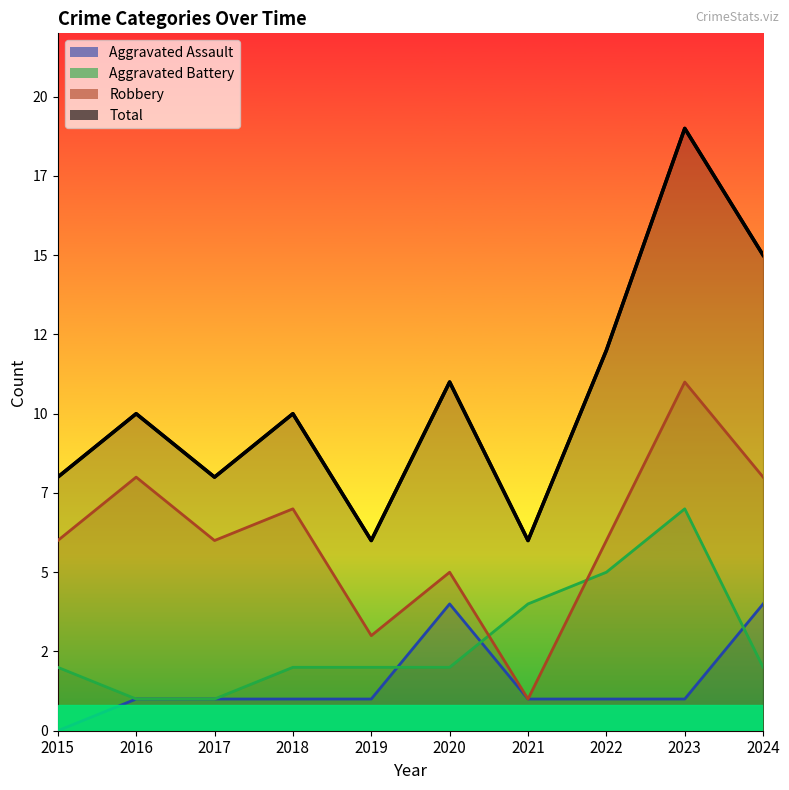

Rank the series at 2016 from highest to lowest value.

Total, Robbery, Aggravated Assault, Aggravated Battery